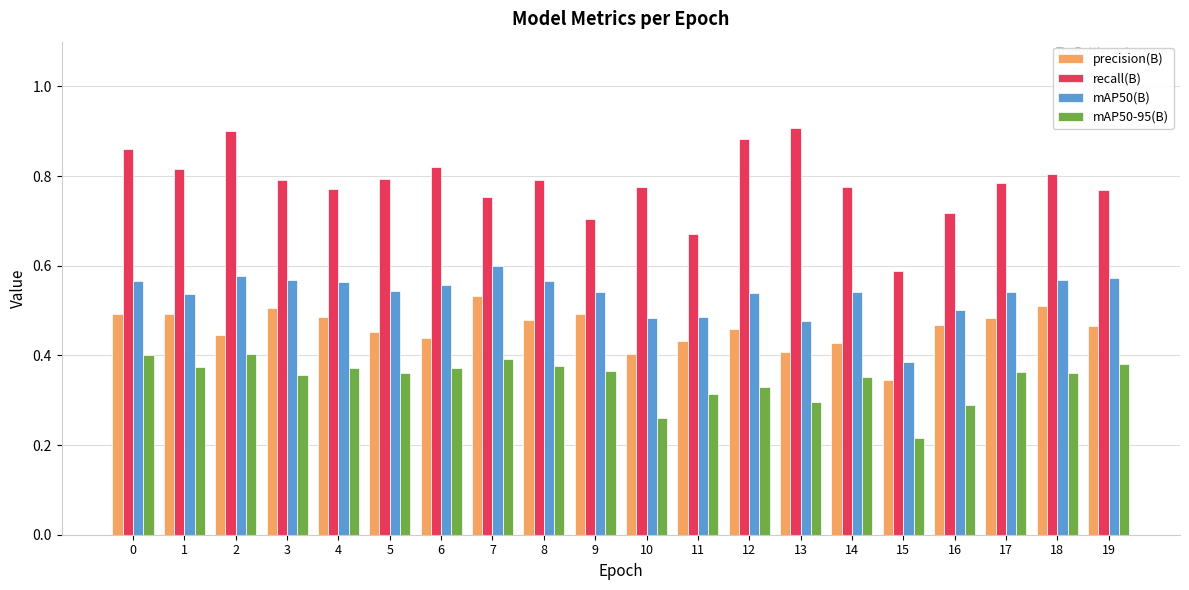

Are the bars grouped side by side (vs. stacked)?

Yes